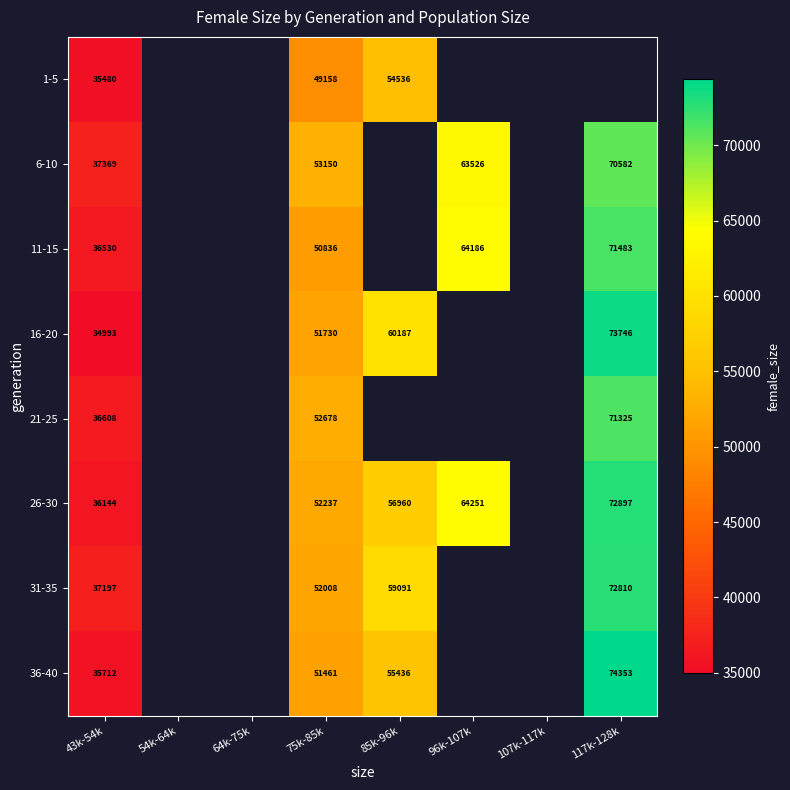

What is the sum of the 26-30 values at 85k-96k and 43k-54k?

93104